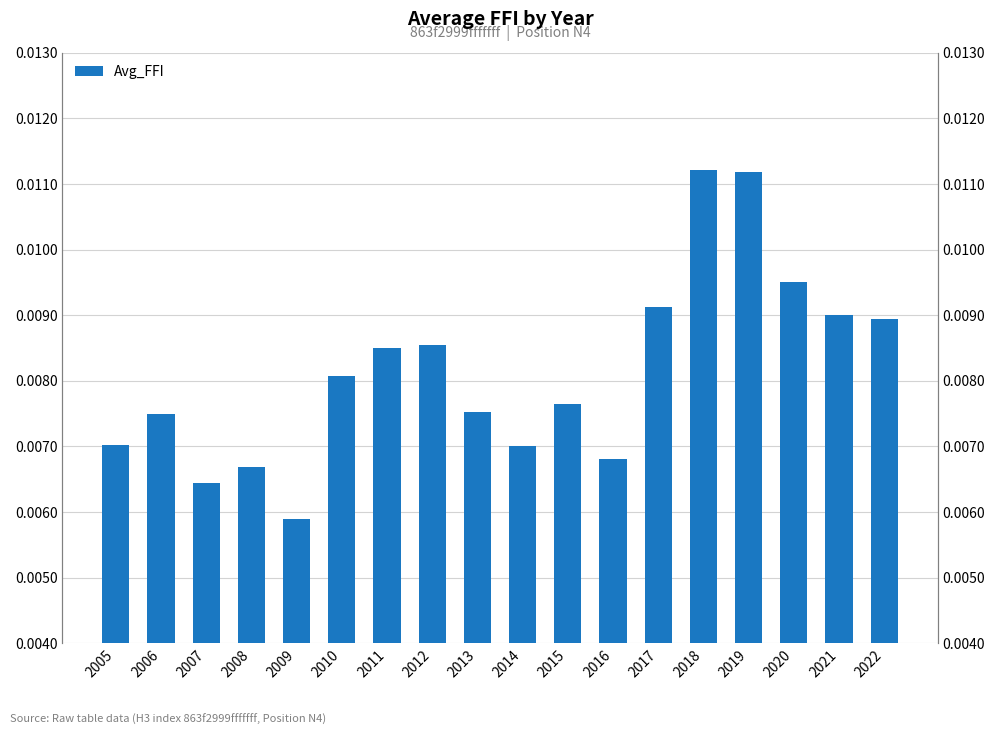

The chart shows a value of 0.0 at 2015. True or false?

True